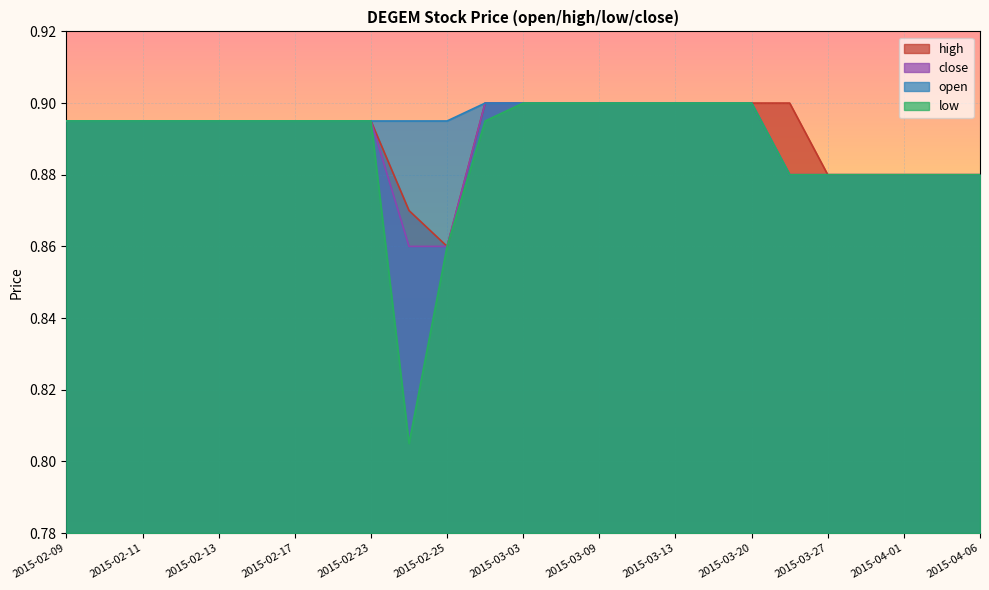

True or false: high has more than 1 points higher than both neighbors.

False